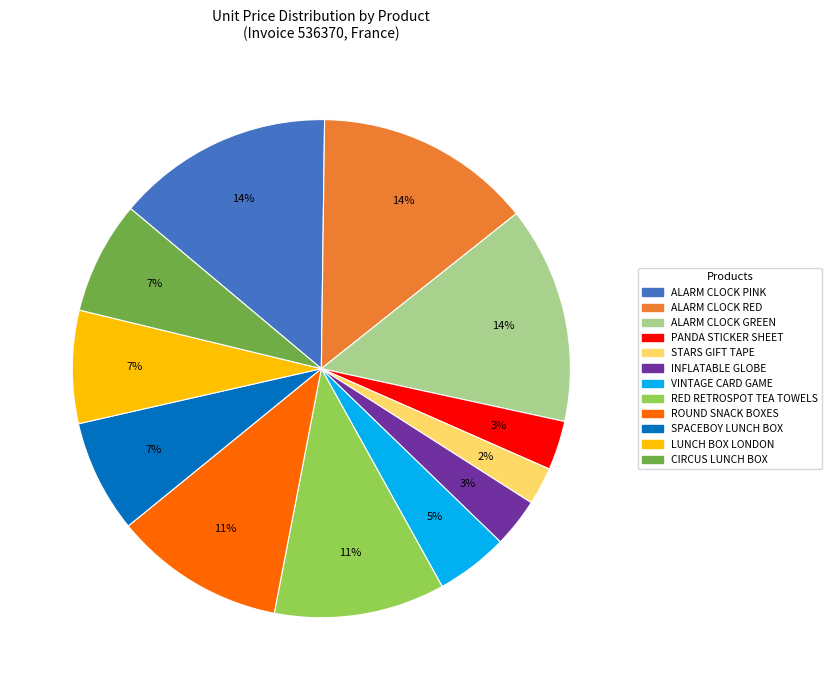

Which has a higher value, ALARM CLOCK RED or INFLATABLE GLOBE?

ALARM CLOCK RED